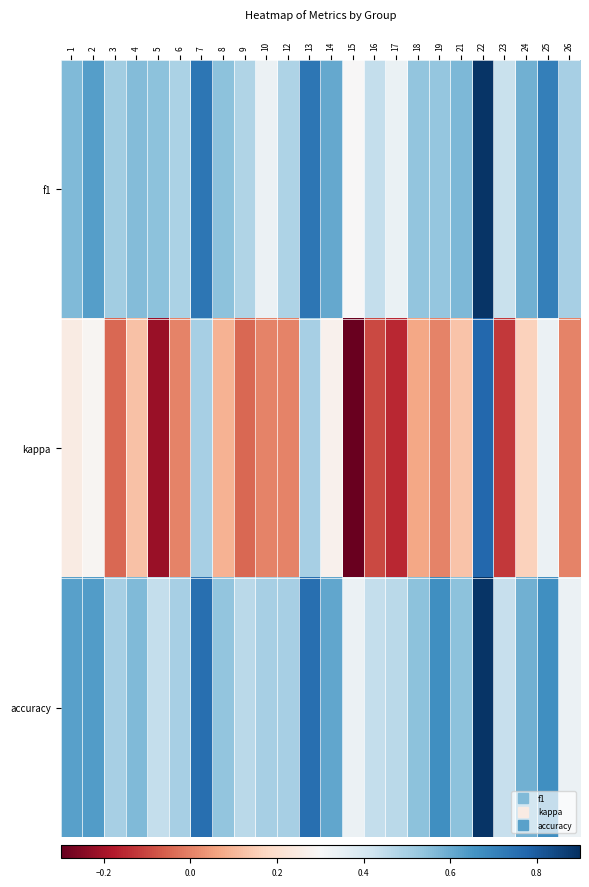

Reading left to right, list all the values displayed in this chart.

f1: 1=0.6	2=0.6	3=0.5	4=0.6	5=0.5	6=0.5	7=0.7	8=0.5	9=0.5	10=0.3	12=0.5	13=0.7	14=0.6	15=0.3	16=0.4	17=0.3	18=0.5	19=0.5	21=0.6	22=0.9	23=0.4	24=0.6	25=0.7	26=0.5
kappa: 1=0.2	2=0.3	3=-0.0	4=0.1	5=-0.2	6=0.0	7=0.5	8=0.1	9=-0.0	10=0.0	12=0.0	13=0.5	14=0.3	15=-0.3	16=-0.1	17=-0.2	18=0.1	19=0.0	21=0.1	22=0.8	23=-0.1	24=0.2	25=0.3	26=0.0
accuracy: 1=0.6	2=0.6	3=0.5	4=0.6	5=0.4	6=0.5	7=0.8	8=0.5	9=0.5	10=0.5	12=0.5	13=0.8	14=0.6	15=0.3	16=0.4	17=0.5	18=0.5	19=0.7	21=0.5	22=0.9	23=0.4	24=0.6	25=0.7	26=0.3